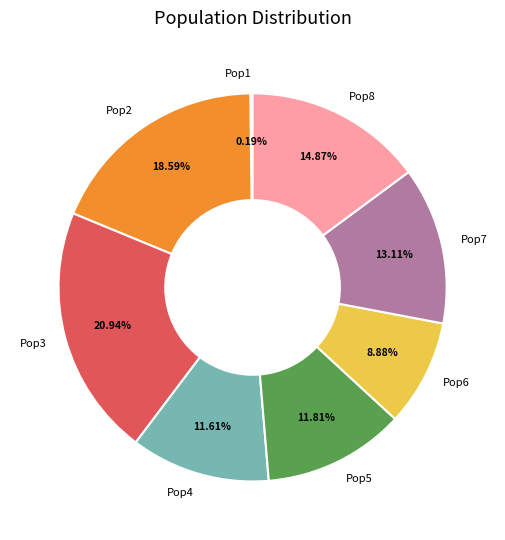

Between Pop4 and Pop6, which is larger?

Pop4